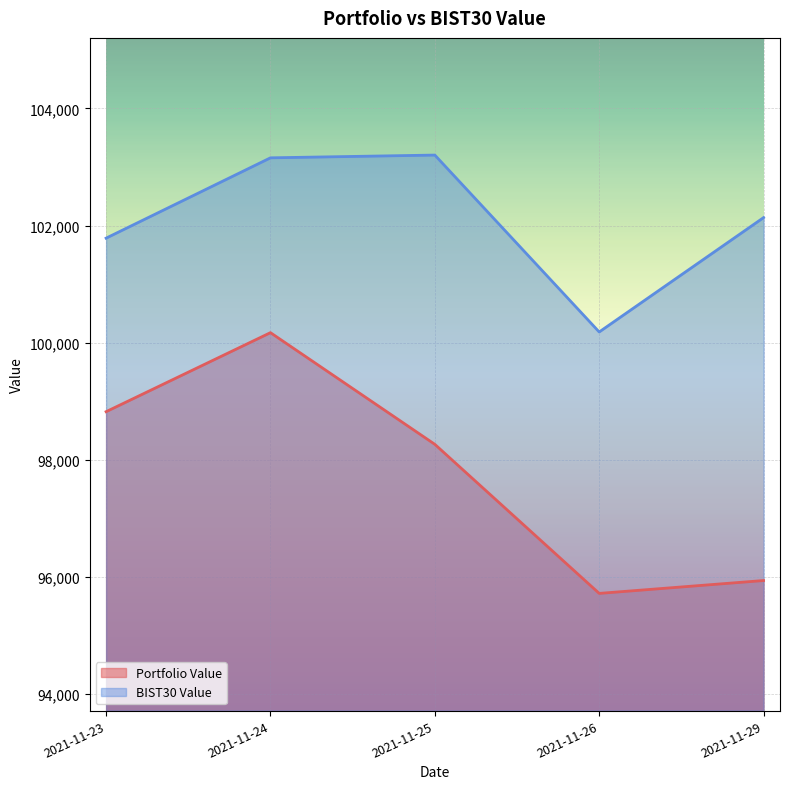

Reading left to right, extract all data points from this chart.

Portfolio Value: 2021-11-23=98822.5	2021-11-24=100171.5	2021-11-25=98265.4	2021-11-26=95720.8	2021-11-29=95940.6
BIST30 Value: 2021-11-23=101784.5	2021-11-24=103155.6	2021-11-25=103202.7	2021-11-26=100183.2	2021-11-29=102135.1